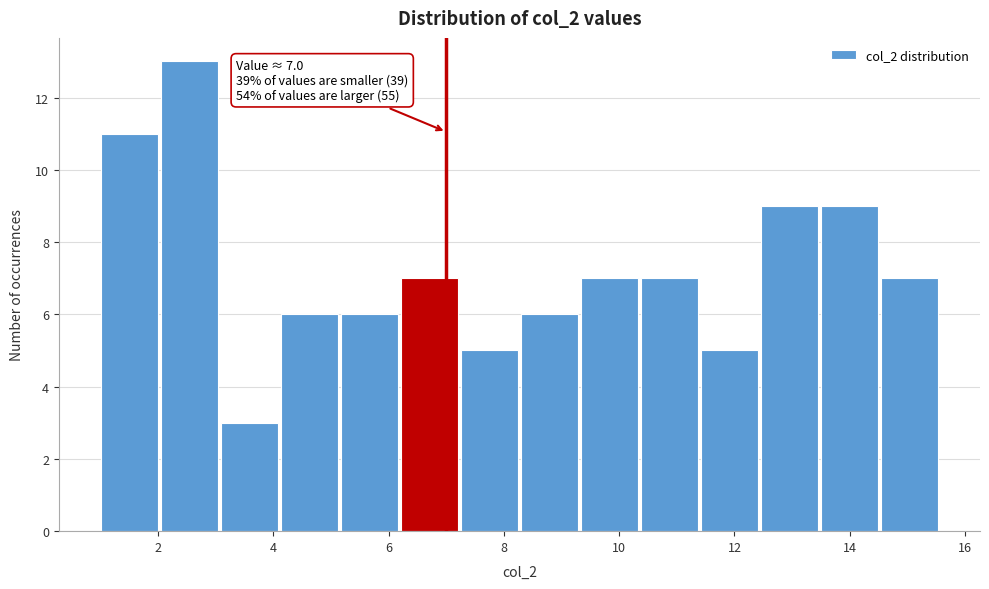

Over which range of the x-axis is the bar tallest?

2.0 to 3.0